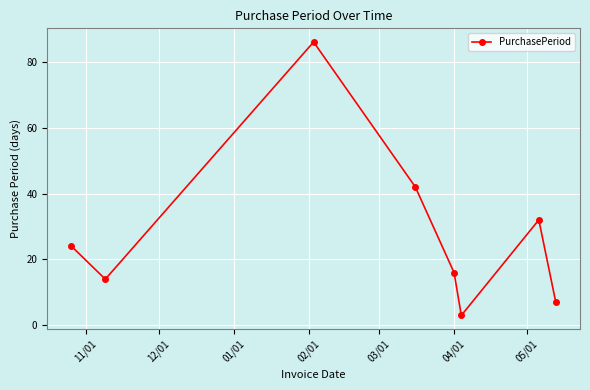

What is the average value?

28